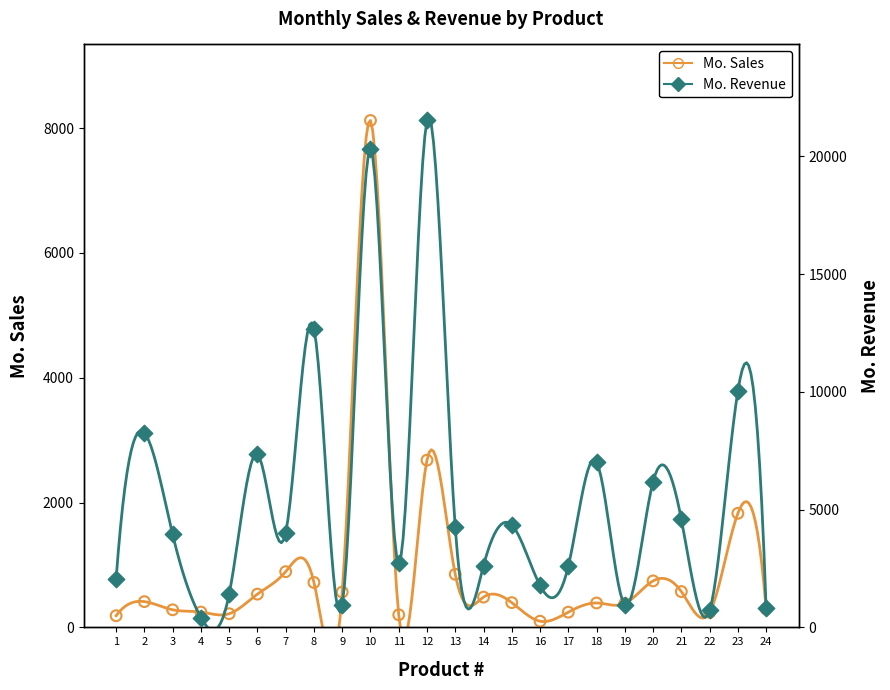

What are all the series names shown in the legend?

Mo. Sales, Mo. Revenue